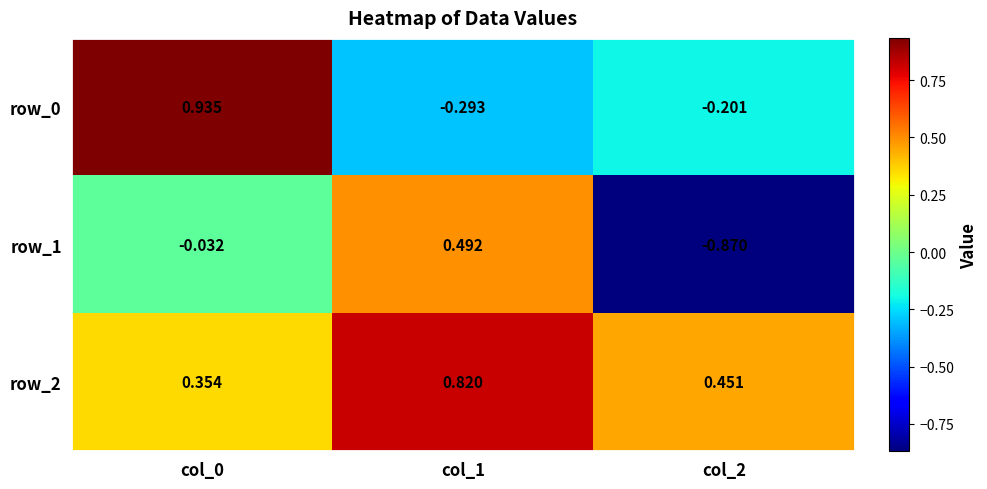

Is the value of row_2 at col_0 greater than the value of row_0 at col_0?

No